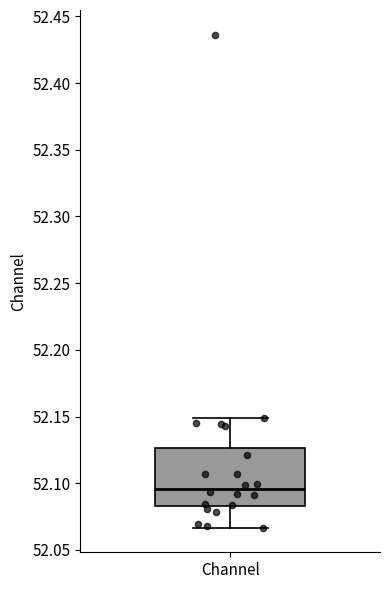

Read this box plot against the y-axis: the position of the median line, the range covered by the box, and the ends of both whiskers. The values are not printed on the chart, so give them approximately, as read against the axis.

median 52.095, box 52.085 to 52.125, whiskers 52.065 to 52.150